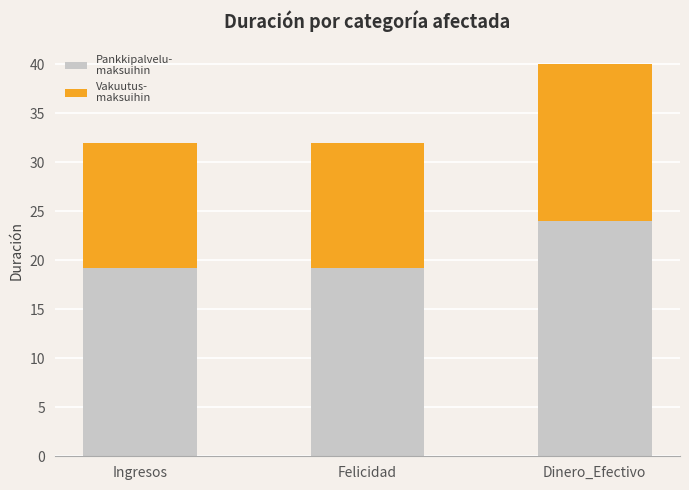

What is the total value across all series at Dinero_Efectivo?

40.0